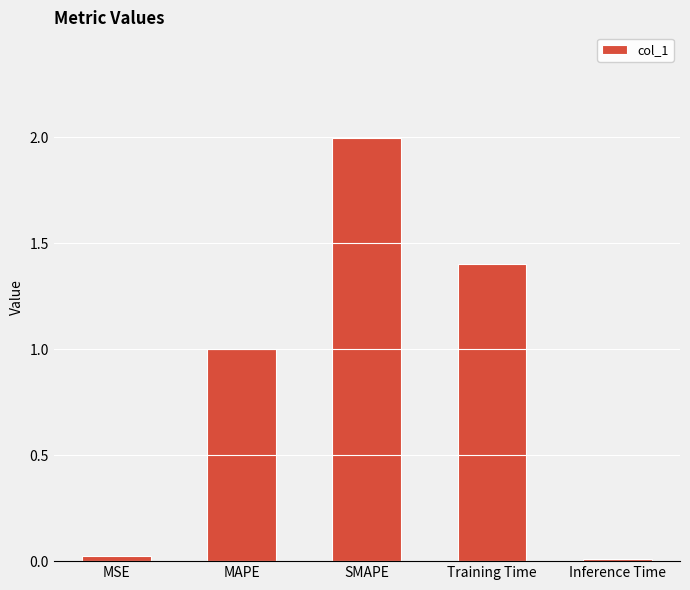

What is the difference between the second highest and minimum values?

1.4